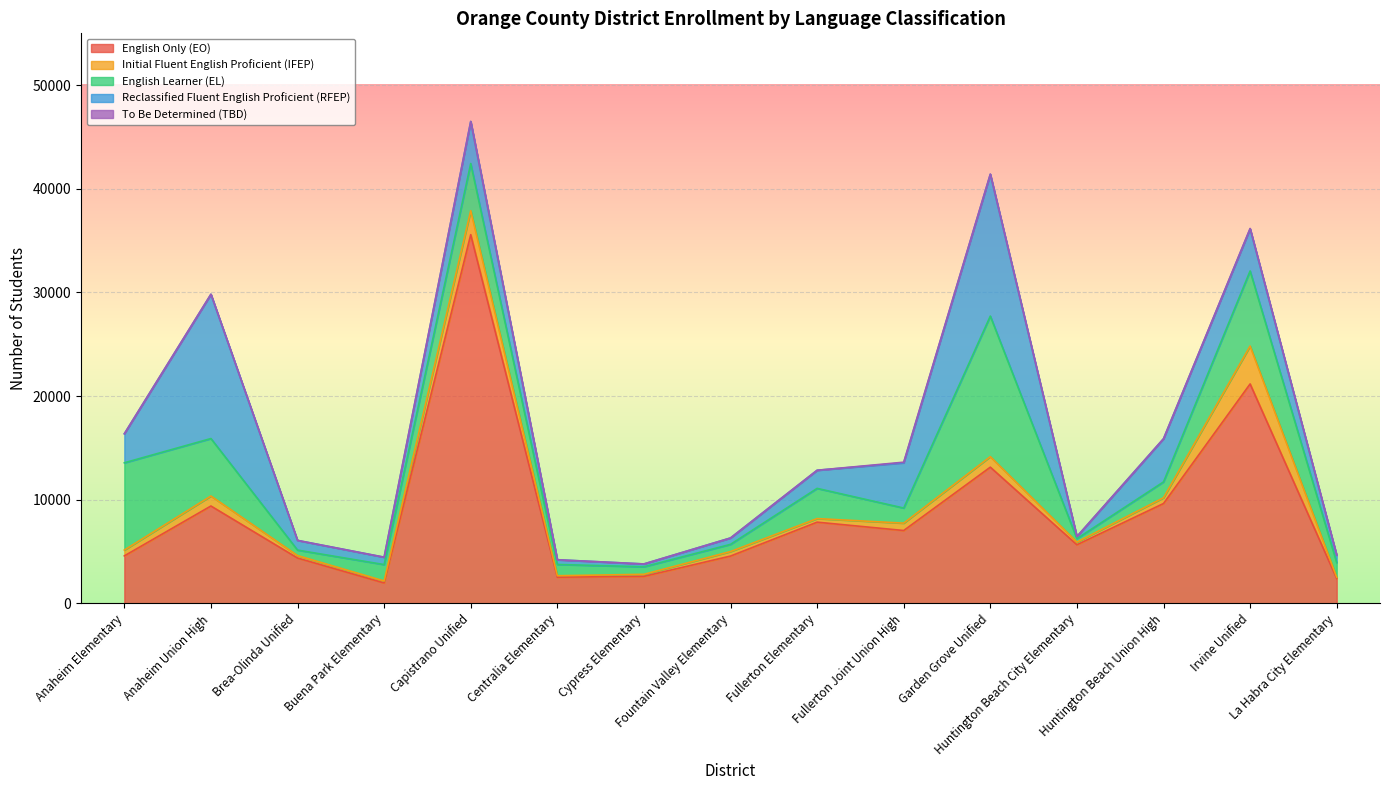

At which label does Initial Fluent English Proficient (IFEP) first exceed 434?

Anaheim Elementary